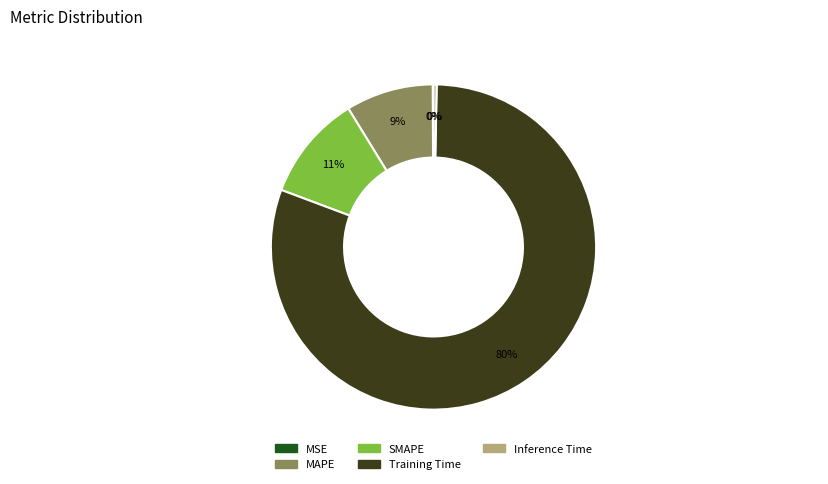

Between MAPE and Training Time, which is larger?

Training Time